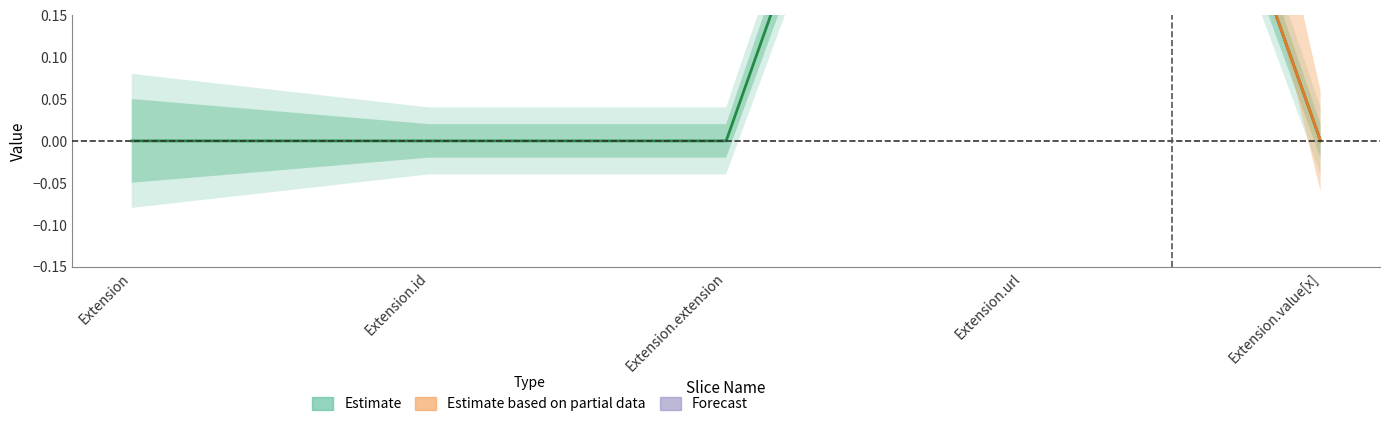

How many values are between 0 and 1?

5